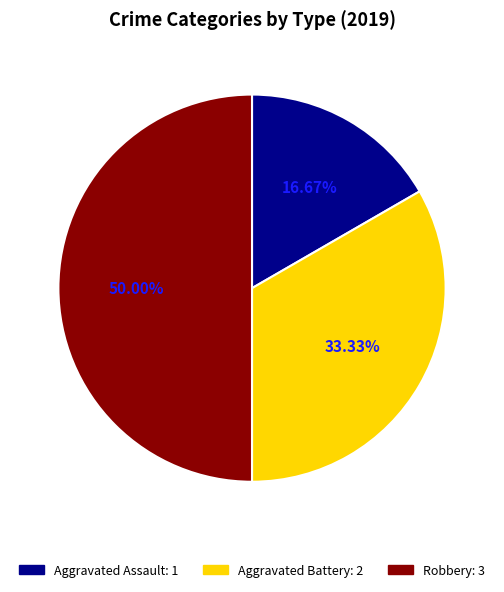

To the nearest percent, what percentage of the pie is Aggravated Assault?

17%